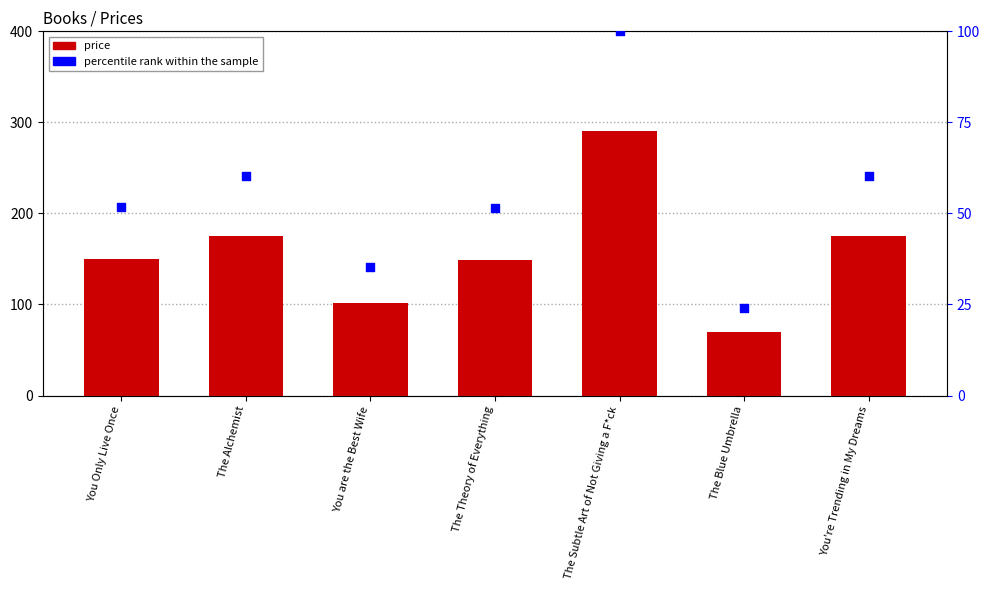

At how many categories does at least one series exceed 105?

5